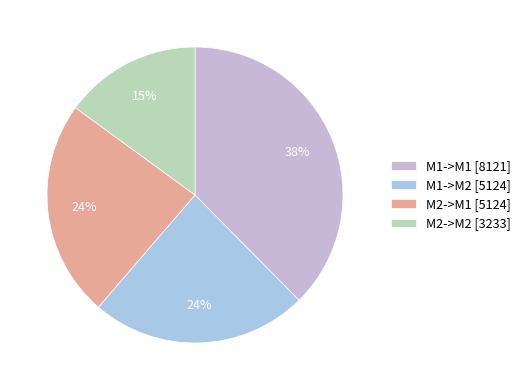

How many segments does this pie chart have?

4